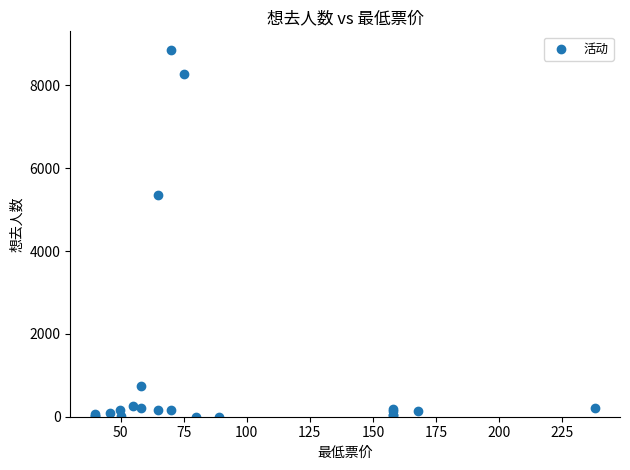

What Y value in the scatter plot is closest to 4431?

5360